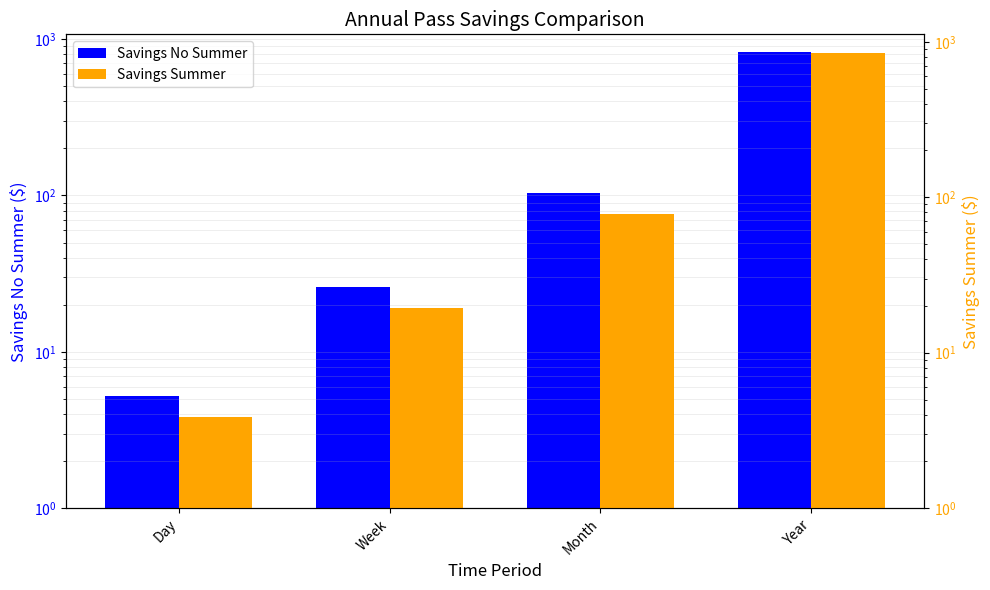

What is the sum of the Savings Summer values at Year and Day?

856.4